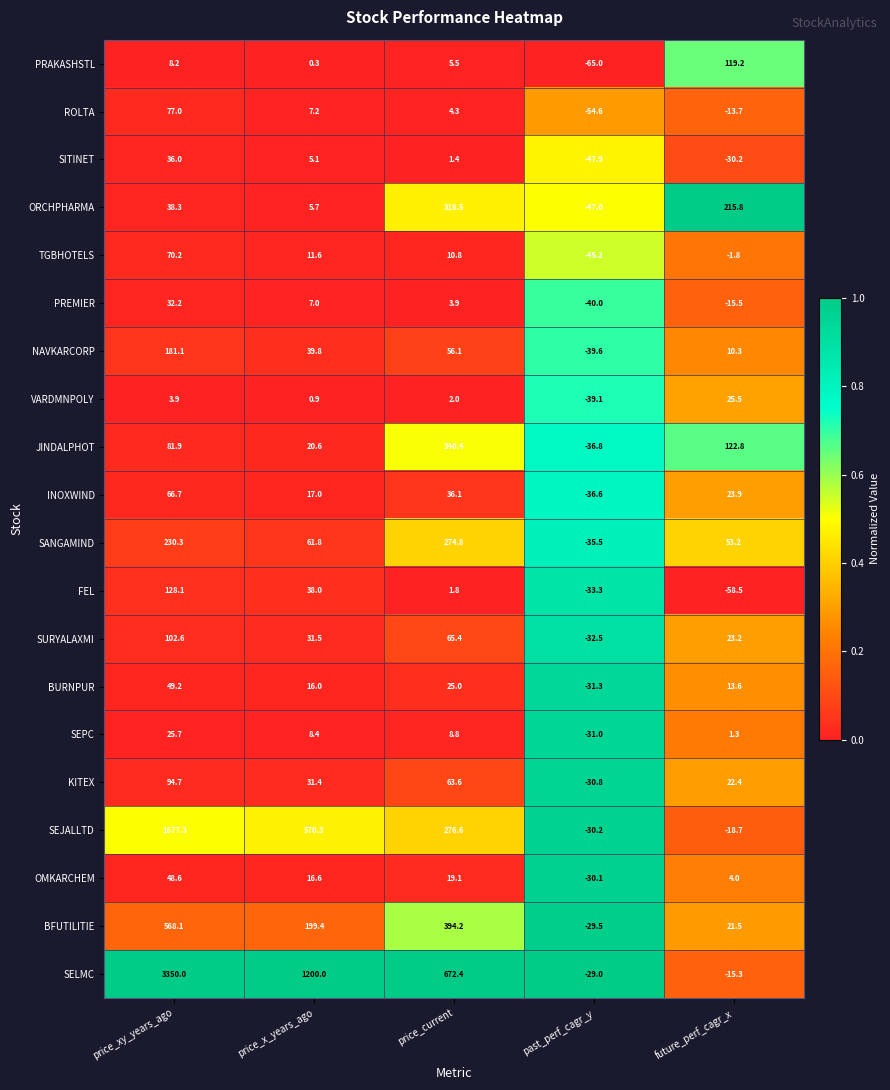

Which series has the largest total across all categories?

SELMC